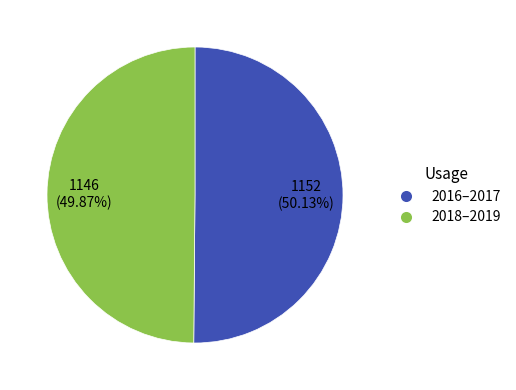

Is the sum of 2018–2019 and 2016–2017 greater than half?

Yes